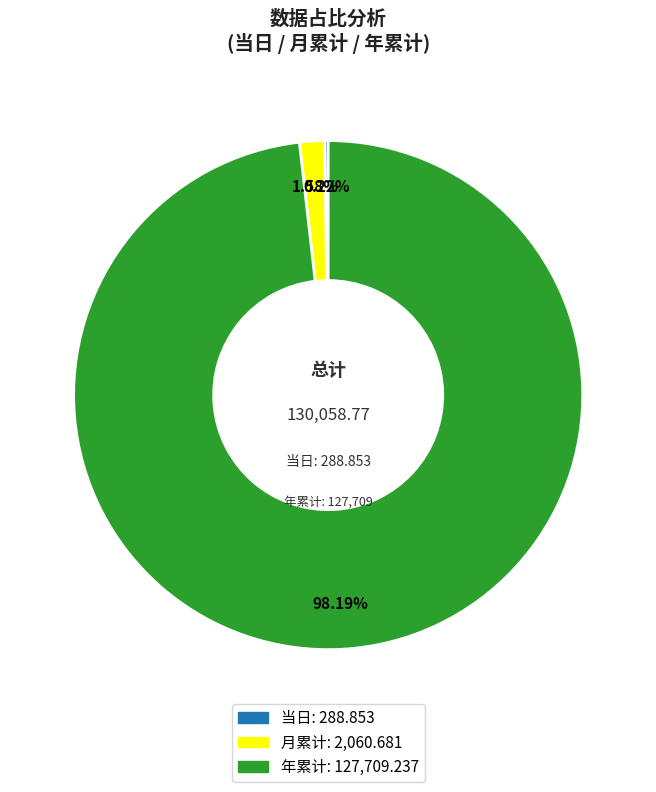

Does any single category account for the majority?

Yes